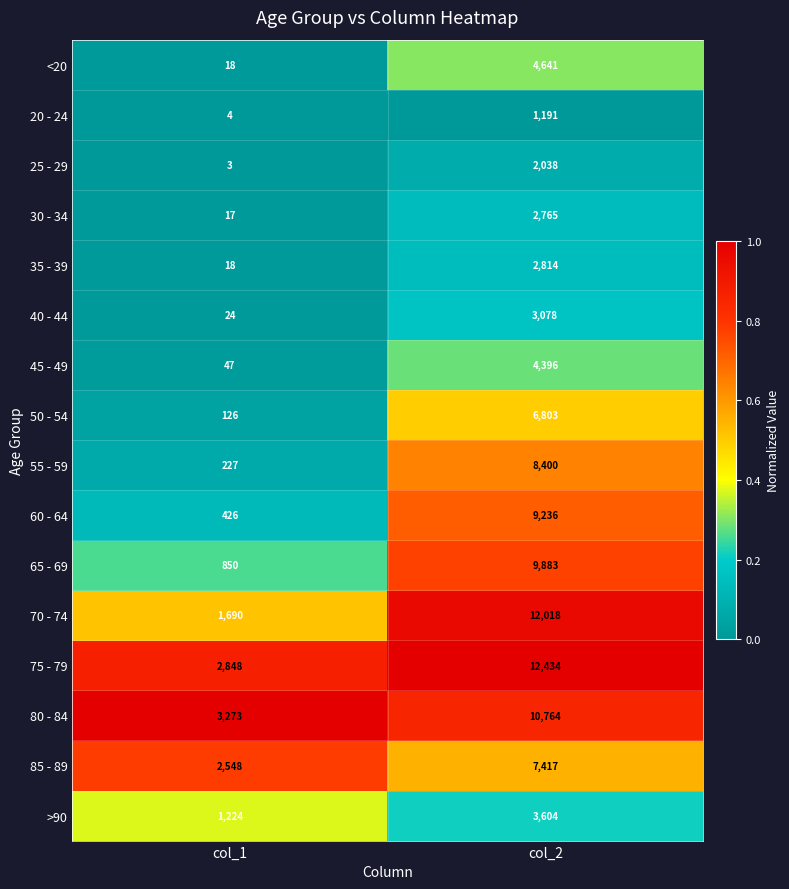

The value of 45 - 49 at col_1 is 47. True or false?

True